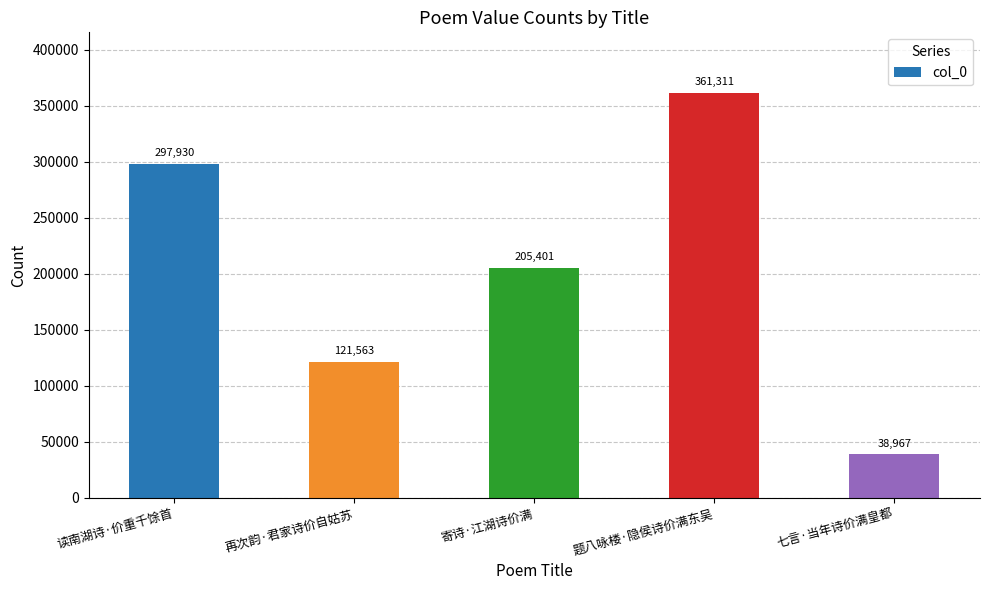

Rank the categories by value from highest to lowest.

题八咏楼·隐侯诗价满东吴, 读南湖诗·价重千馀首, 寄诗·江湖诗价满, 再次韵·君家诗价自姑苏, 七言·当年诗价满皇都